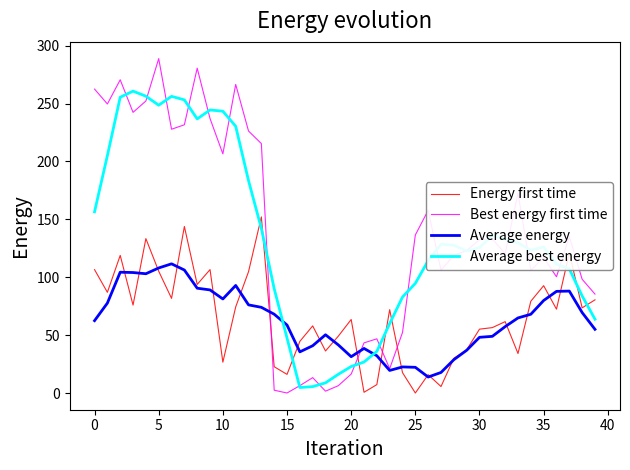

In Energy first time, how many points are lower than both neighbors (excluding endpoints)?

13